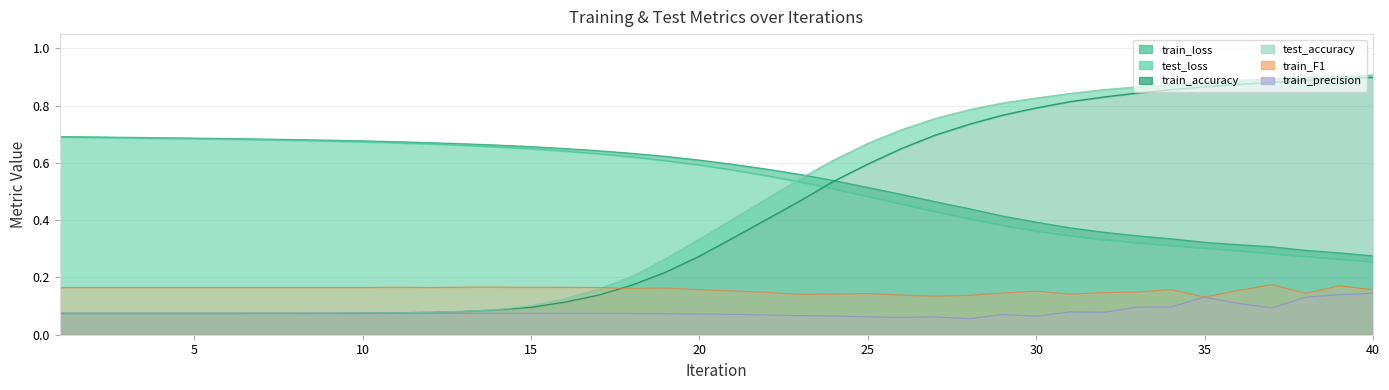

Count the train_loss values in the range 0 to 1.

40